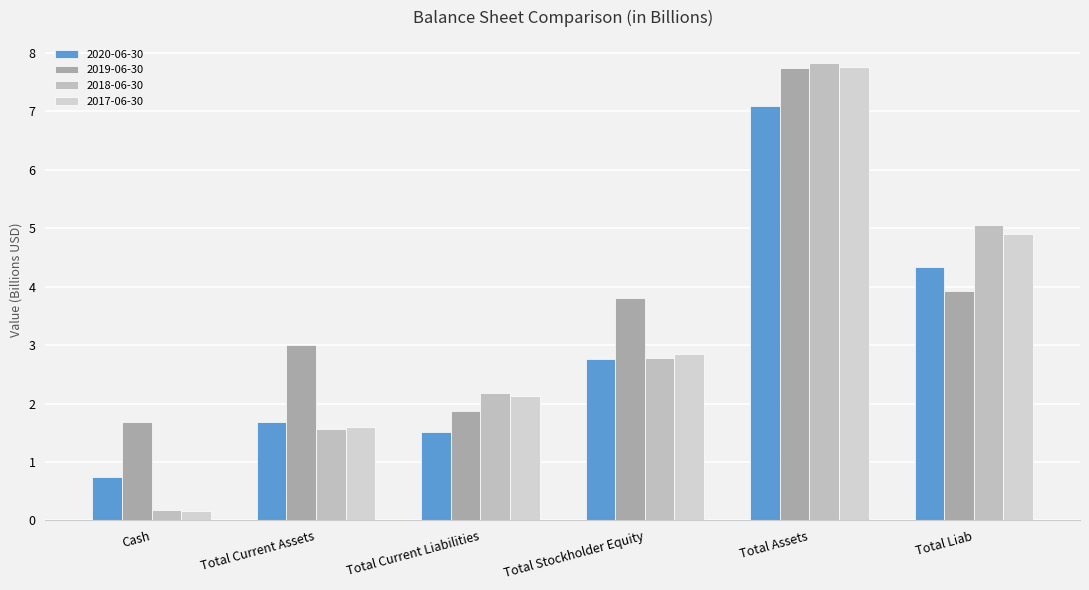

Where is 2018-06-30 nearest to the value 4?

Total Liab